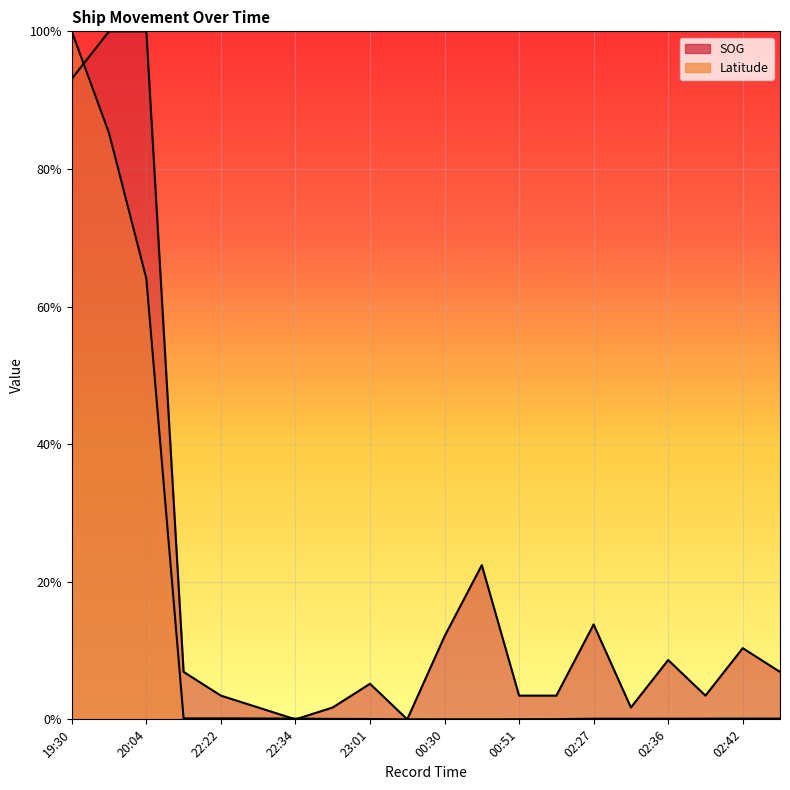

The value of Latitude at 02:30 is 0.0. True or false?

True